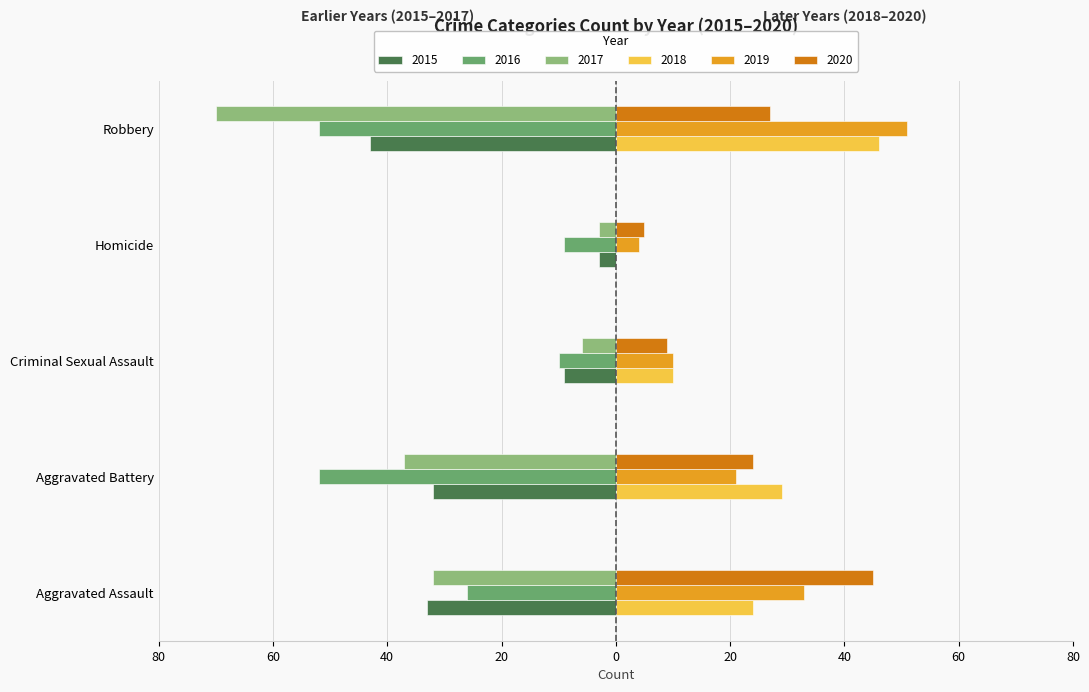

True or false: 2017 has a value of -32 at Aggravated Assault.

True